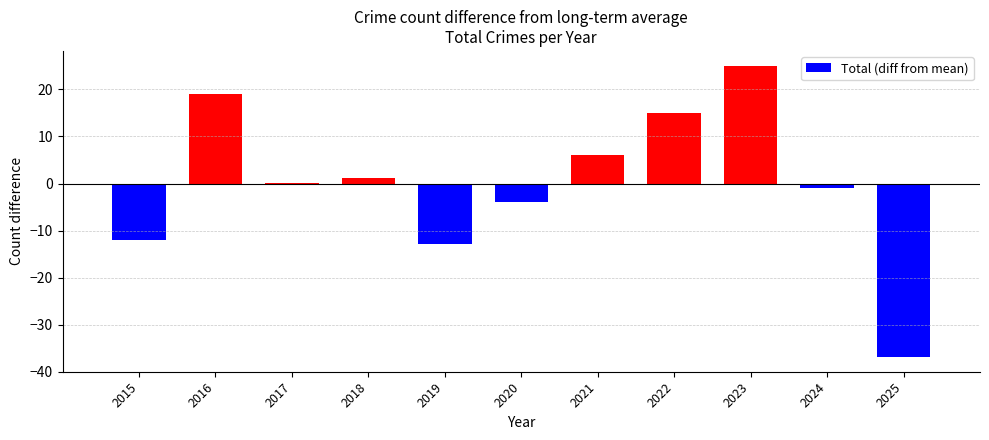

What is the maximum value shown in the chart?

25.1